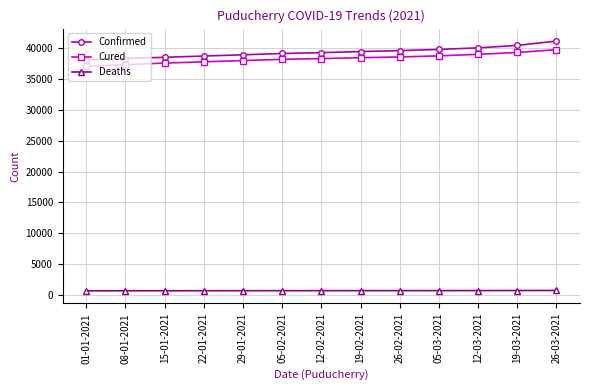

What is the lowest value of the Cured series?

37115